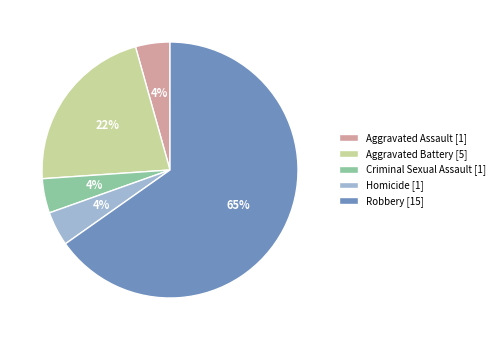

Between Aggravated Battery and Criminal Sexual Assault, which is larger?

Aggravated Battery